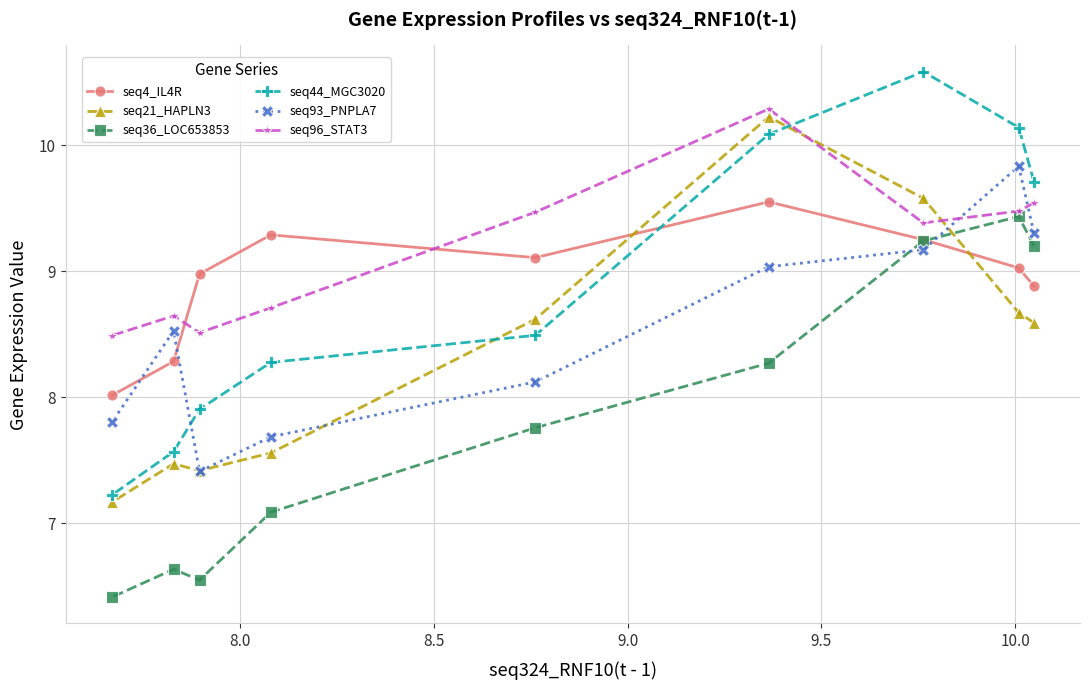

What is the value of the seq36_LOC653853 point at the 8th from the left?

9.4